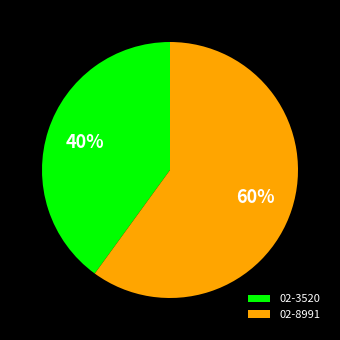

Rank the categories by value from lowest to highest.

02-3520, 02-8991